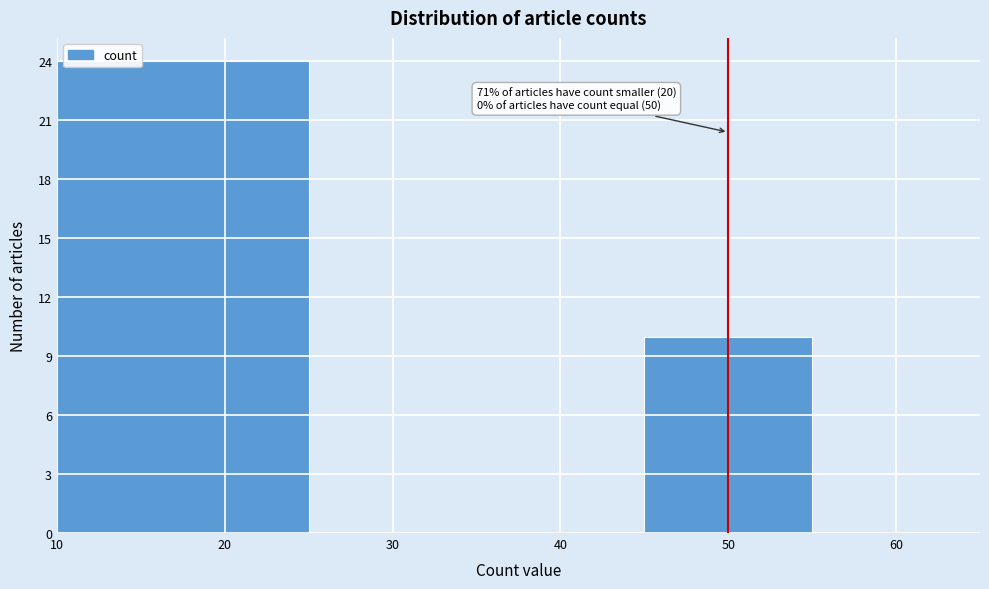

Over which range of the x-axis is the bar tallest?

10 to 25